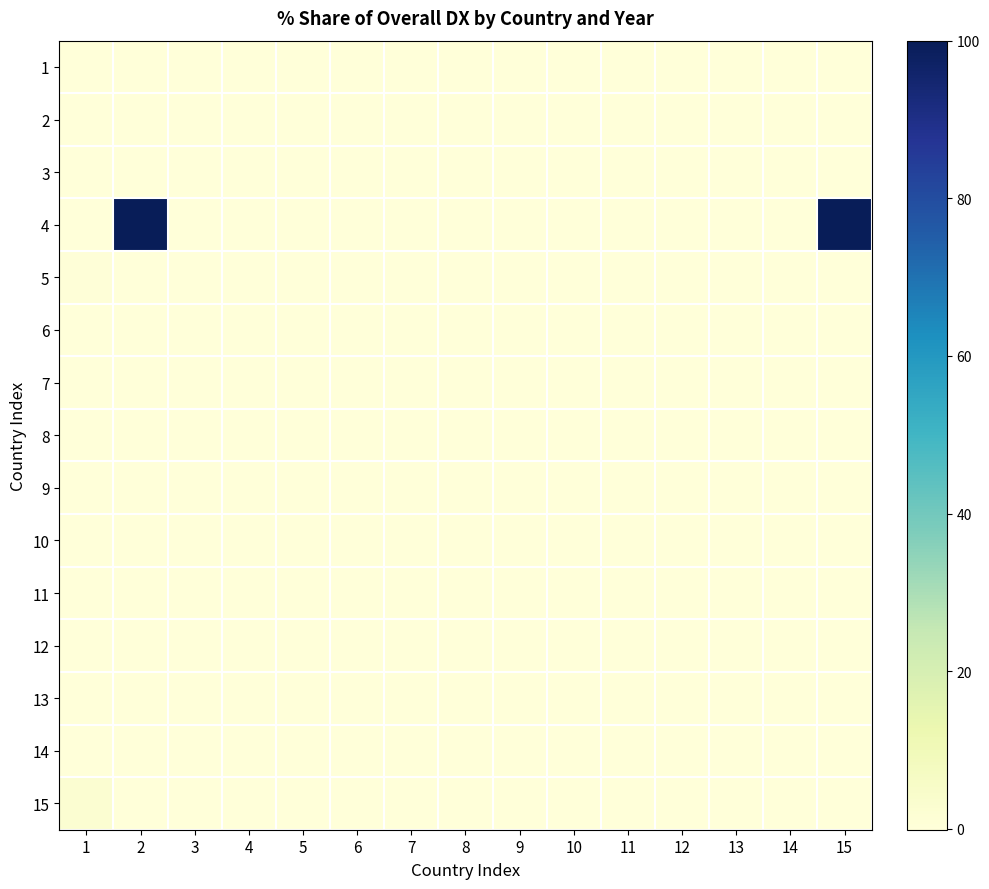

Reading left to right, extract all data points from this chart.

1: 1=0.0	2=0.0	3=0.0	4=0.0	5=0.0	6=0.0	7=0.0	8=0.0	9=0.0	10=0.0	11=0.0	12=0.0	13=0.0	14=0.0	15=0.0
2: 1=0.0	2=0.0	3=0.0	4=0.0	5=0.0	6=0.0	7=0.0	8=0.0	9=0.0	10=0.0	11=0.0	12=0.0	13=0.0	14=0.0	15=0.0
3: 1=0.0	2=0.0	3=0.0	4=0.0	5=0.0	6=0.0	7=0.0	8=0.0	9=0.0	10=0.0	11=0.0	12=0.0	13=0.0	14=0.0	15=0.0
4: 1=0.0	2=100.0	3=0.0	4=0.0	5=0.0	6=0.0	7=0.0	8=0.0	9=0.0	10=0.0	11=0.0	12=0.0	13=0.0	14=0.0	15=100.0
5: 1=0.3	2=0.0	3=0.0	4=0.0	5=0.0	6=0.0	7=0.0	8=0.0	9=0.0	10=0.0	11=0.0	12=0.0	13=0.0	14=0.0	15=0.0
6: 1=0.0	2=0.0	3=0.0	4=0.0	5=0.0	6=0.0	7=0.0	8=0.0	9=0.0	10=0.0	11=0.0	12=0.0	13=0.0	14=0.0	15=0.0
7: 1=0.0	2=0.0	3=0.0	4=0.0	5=0.0	6=0.0	7=0.0	8=0.0	9=0.0	10=0.0	11=0.0	12=0.0	13=0.0	14=0.0	15=0.0
8: 1=0.0	2=0.0	3=0.0	4=0.0	5=0.0	6=0.0	7=0.0	8=0.0	9=0.0	10=0.0	11=0.0	12=0.0	13=0.0	14=0.0	15=0.0
9: 1=0.0	2=0.0	3=0.0	4=0.0	5=0.0	6=0.0	7=0.0	8=0.0	9=0.0	10=0.0	11=0.0	12=0.0	13=0.0	14=0.0	15=0.0
10: 1=0.0	2=0.0	3=0.0	4=0.0	5=0.0	6=0.0	7=0.0	8=0.0	9=0.0	10=0.0	11=0.0	12=0.0	13=0.0	14=0.0	15=0.0
11: 1=0.0	2=0.0	3=0.0	4=0.0	5=0.0	6=0.0	7=0.0	8=0.0	9=0.0	10=0.0	11=0.0	12=0.0	13=0.0	14=0.0	15=0.0
12: 1=0.0	2=0.0	3=0.0	4=0.0	5=0.0	6=0.0	7=0.0	8=0.0	9=0.0	10=0.0	11=0.0	12=0.0	13=0.0	14=0.0	15=0.0
13: 1=0.0	2=0.0	3=0.0	4=0.0	5=0.0	6=0.0	7=0.0	8=0.0	9=0.0	10=0.0	11=0.0	12=0.0	13=0.0	14=0.0	15=0.0
14: 1=0.0	2=0.0	3=0.0	4=0.0	5=0.0	6=0.0	7=0.0	8=0.0	9=0.0	10=0.0	11=0.0	12=0.0	13=0.0	14=0.0	15=0.0
15: 1=2.3	2=0.0	3=0.0	4=0.0	5=0.0	6=0.0	7=0.0	8=0.0	9=0.0	10=0.0	11=0.0	12=0.0	13=0.0	14=0.0	15=0.0